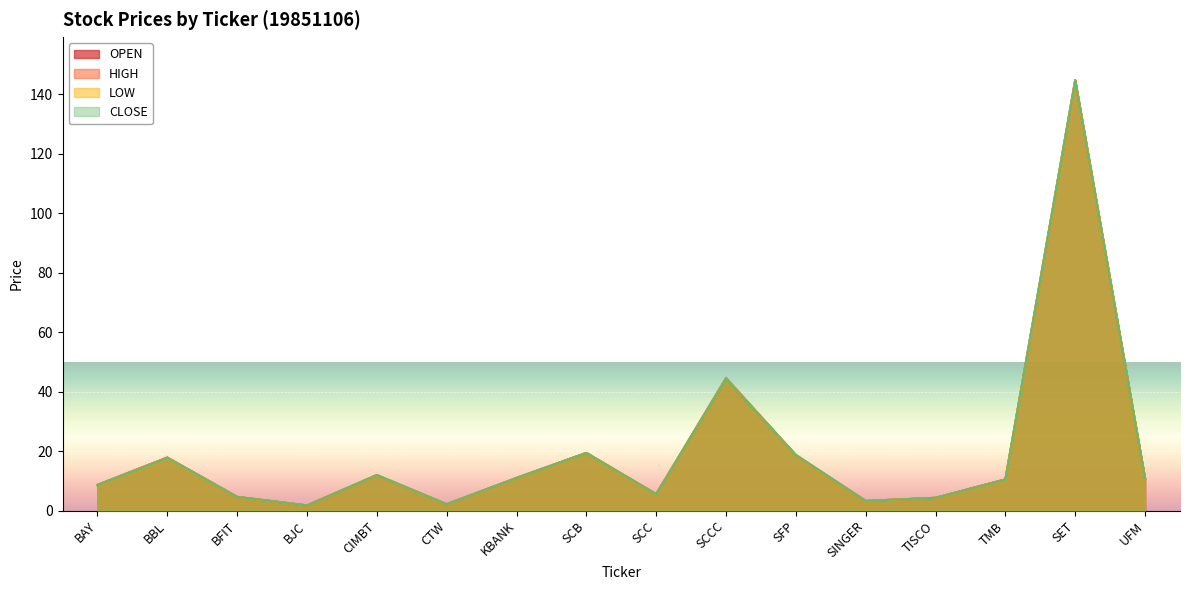

The OPEN series shows 144.8 at SET. True or false?

True